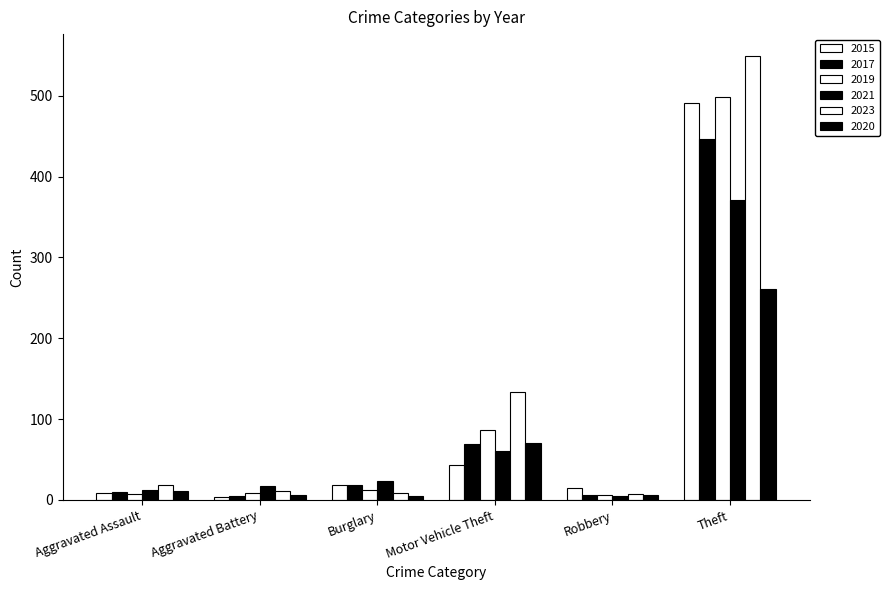

At which label does 2019 first exceed 12?

Motor Vehicle Theft